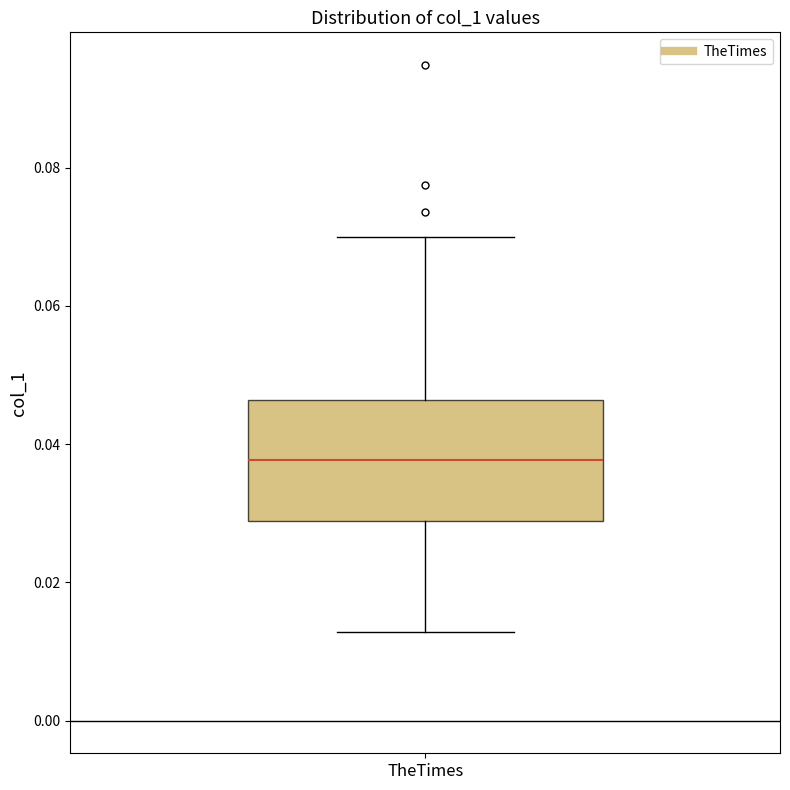

Transcribe this box plot: give where the median line is, the range the box spans, and where the two whiskers end, as read against the y-axis. The values are not printed on the chart, so give them approximately, as read against the axis.

median 0.038, box 0.028 to 0.046, whiskers 0.012 to 0.070